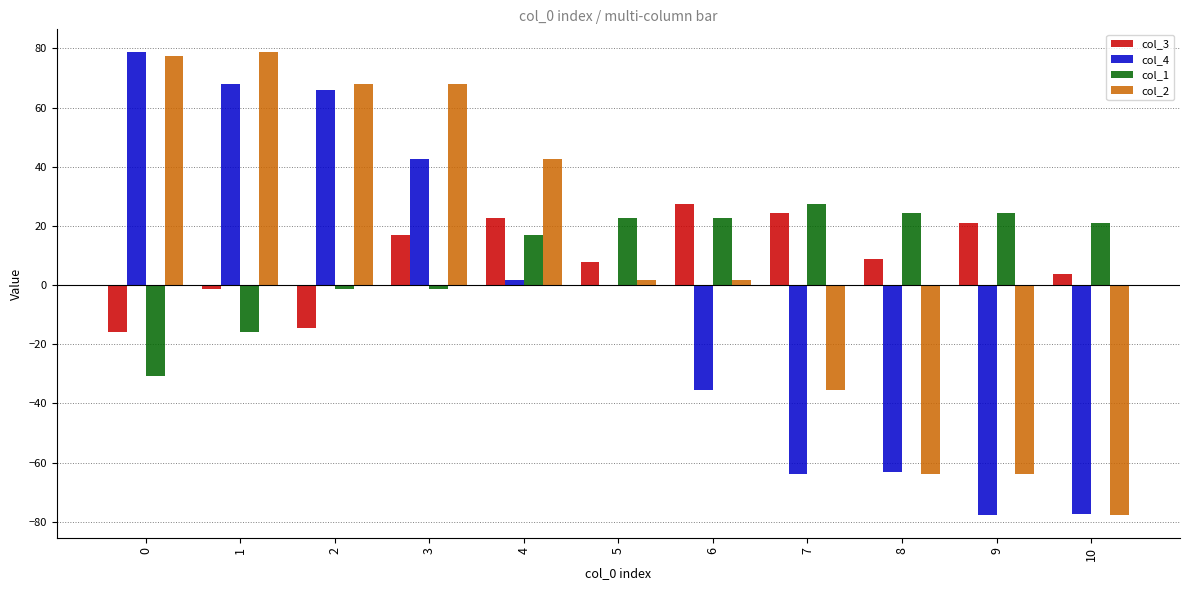

True or false: col_2 has a value of 24.1 at 0.

False